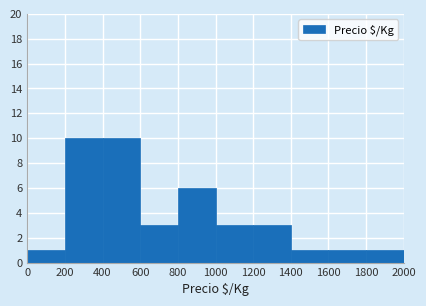

How tall is the bar that spans 200 to 400 on the x-axis? The values are not printed on the chart, so give them approximately, as read against the axis.

10